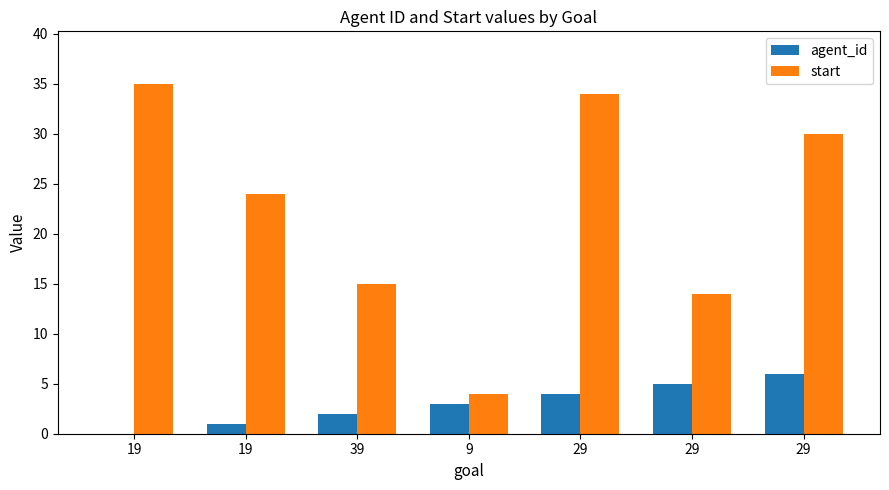

Count the number of categories in the chart.

7